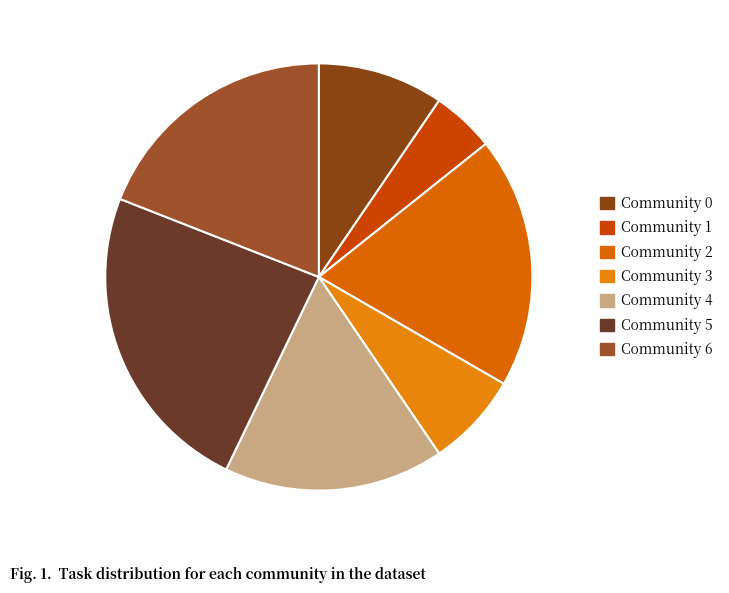

True or false: Community 3 accounts for 7% of the total.

True